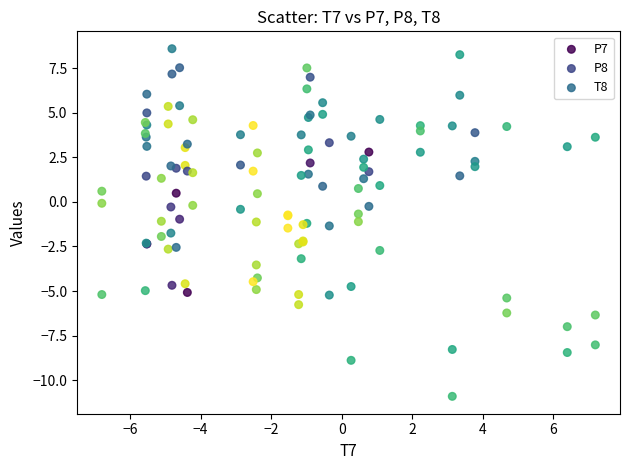

Which series contains the lowest Y value?

T8